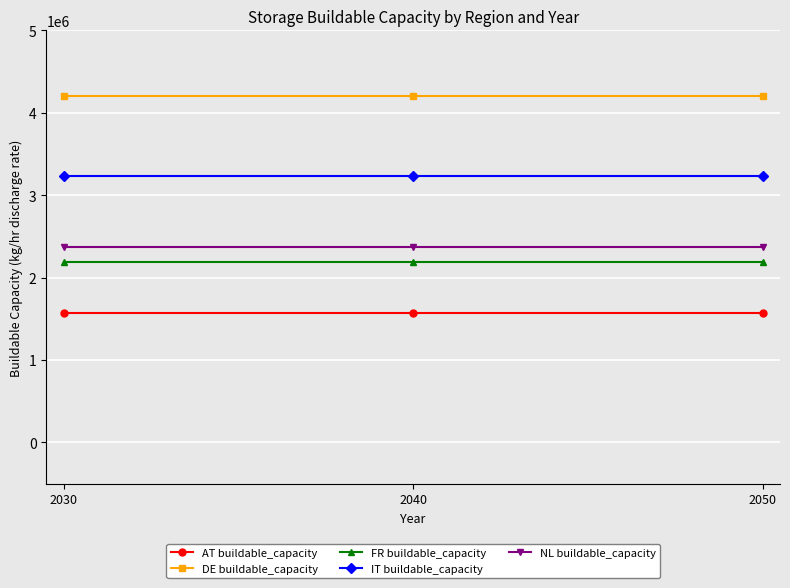

What is the sum of all DE buildable_capacity values?

12629067.4